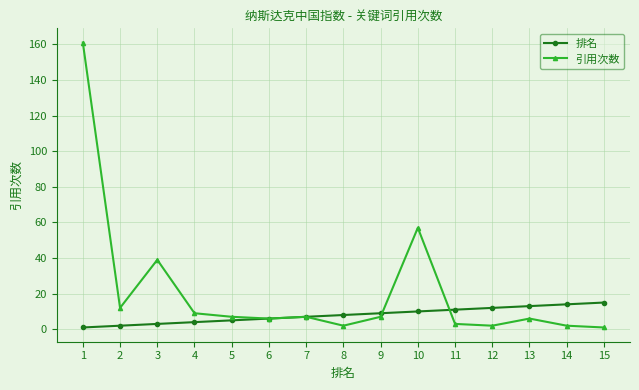

List the series in order of their peak value, lowest first.

排名, 引用次数